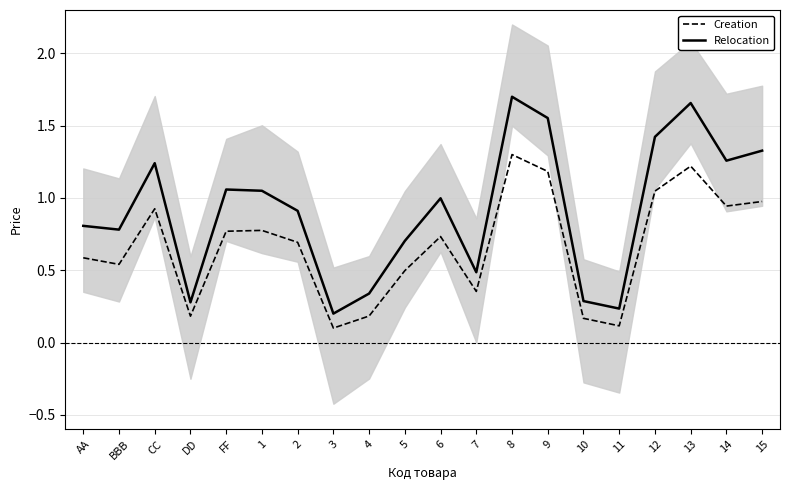

Between 7 and 8, which is larger?

8